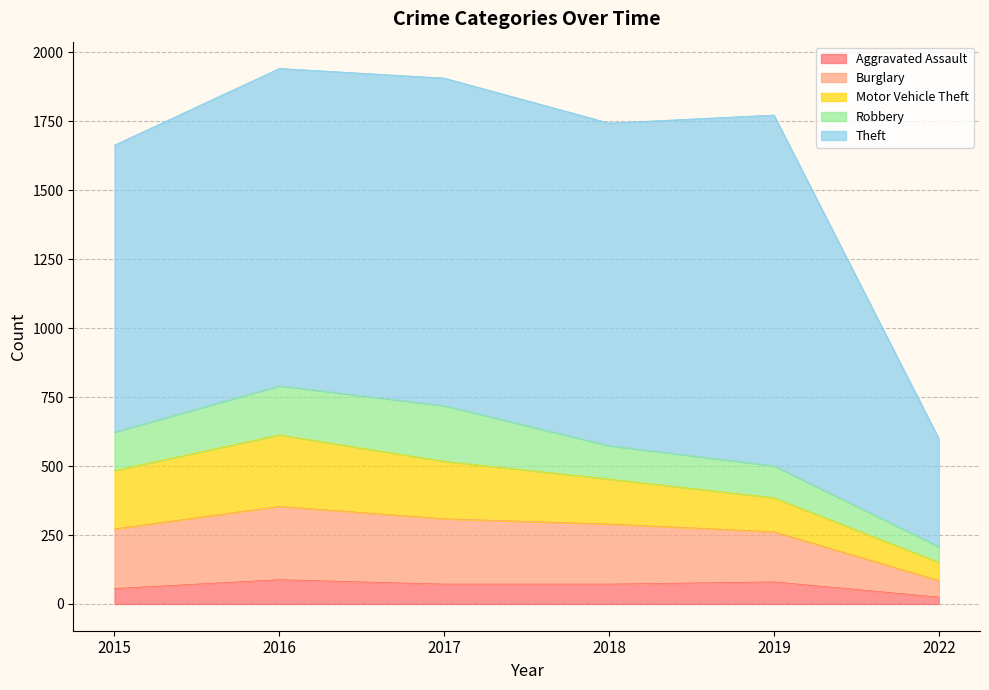

Which series changed the most between 2016 and 2022?

Theft